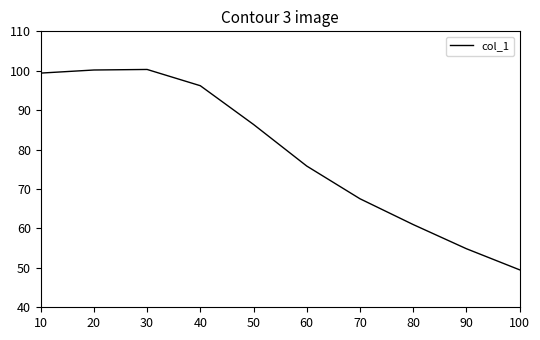

What is the difference between the maximum and minimum values?

50.8